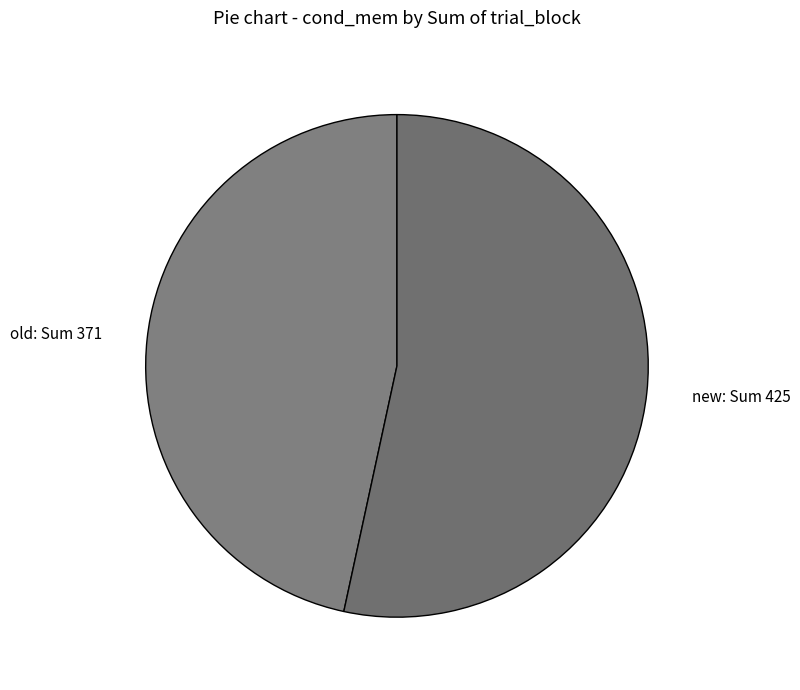

How many slices are in this pie chart?

2